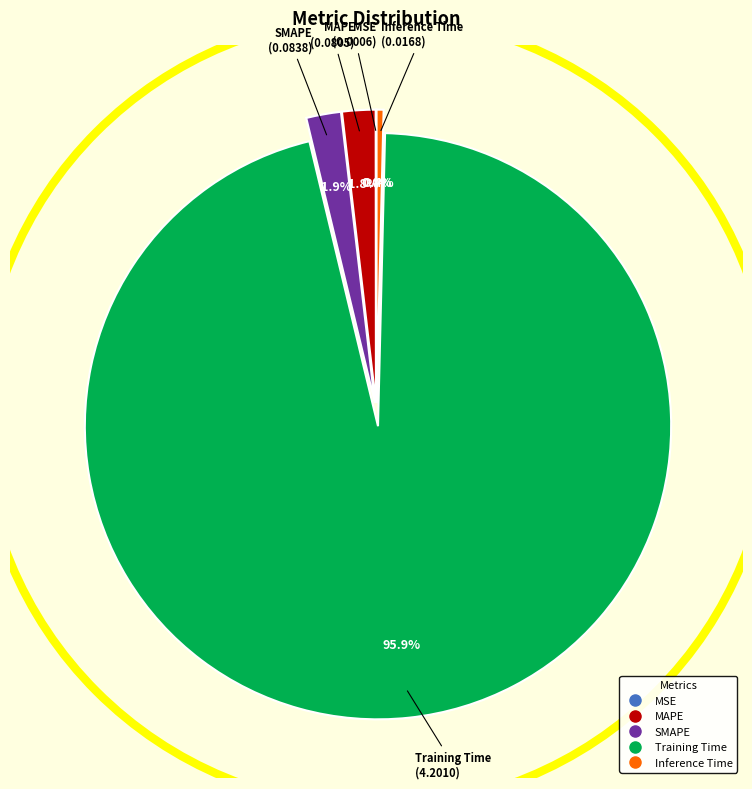

Which has a higher value, SMAPE or Training Time?

Training Time